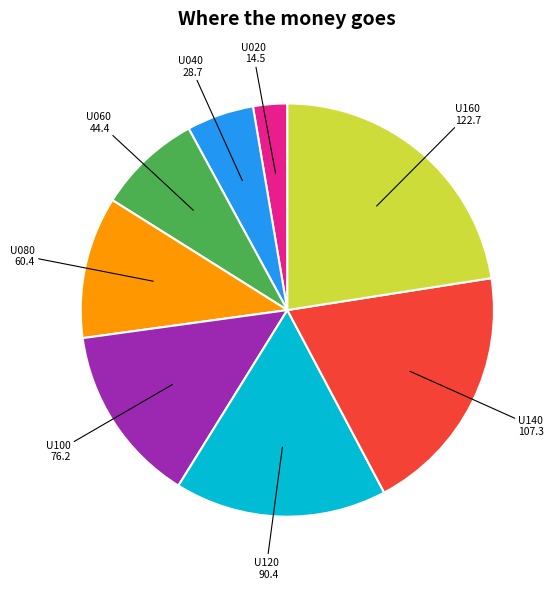

Do U100 and U160 together represent more than half of the pie?

No